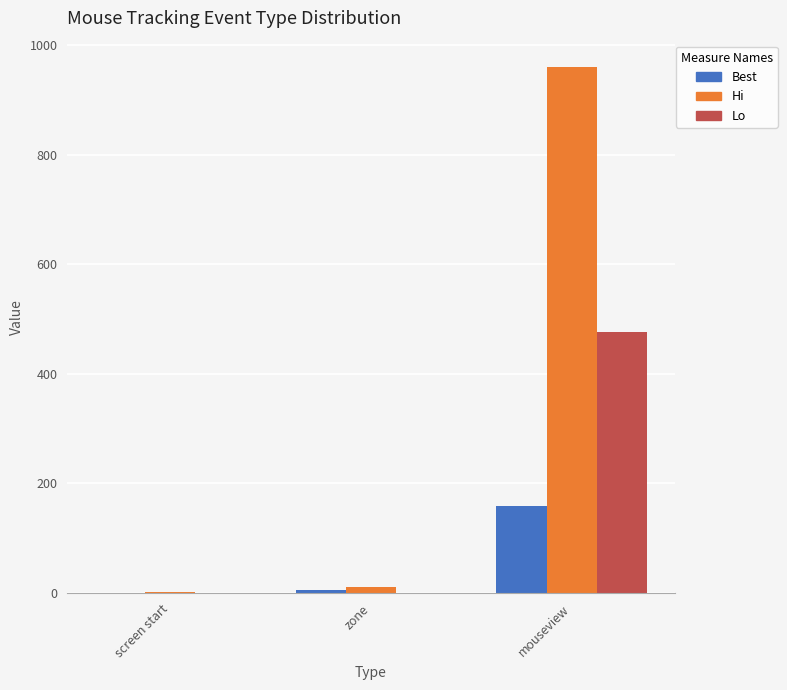

At which label does Lo reach its peak?

mouseview